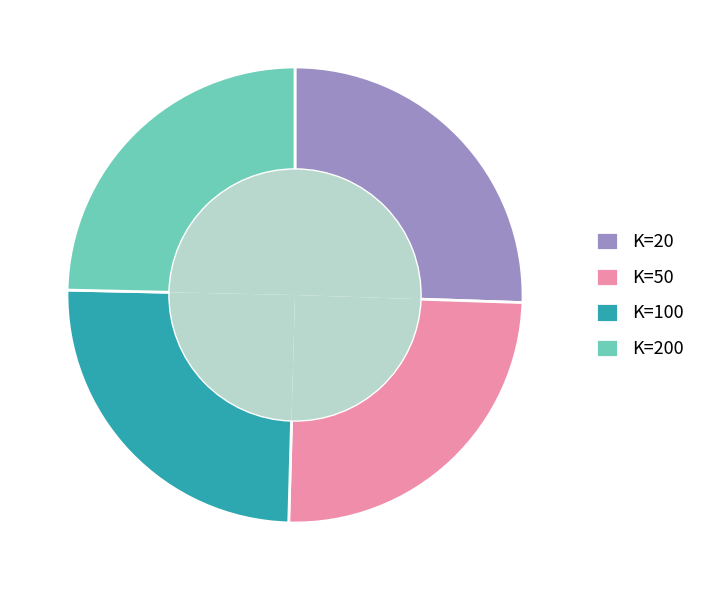

Approximately how many times larger is the value at K=20 compared to K=50?

1.0